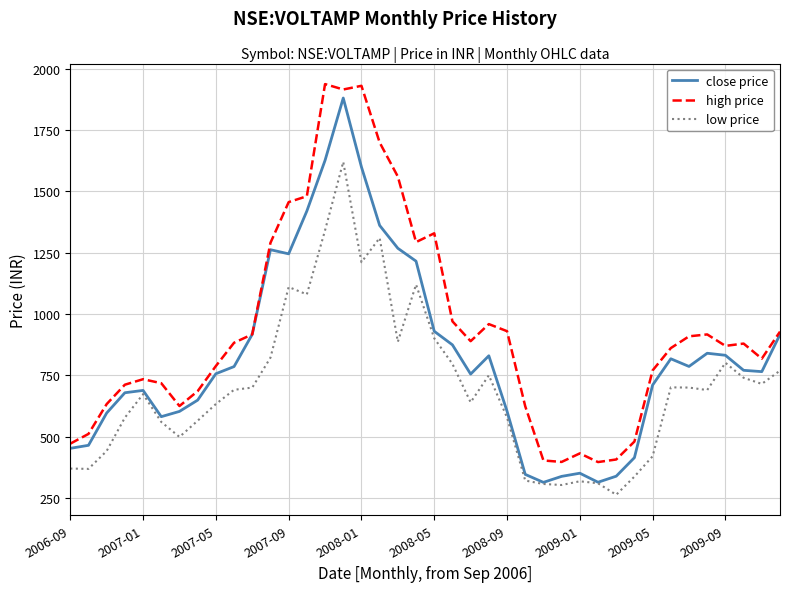

Which series has the largest total across all categories?

high price